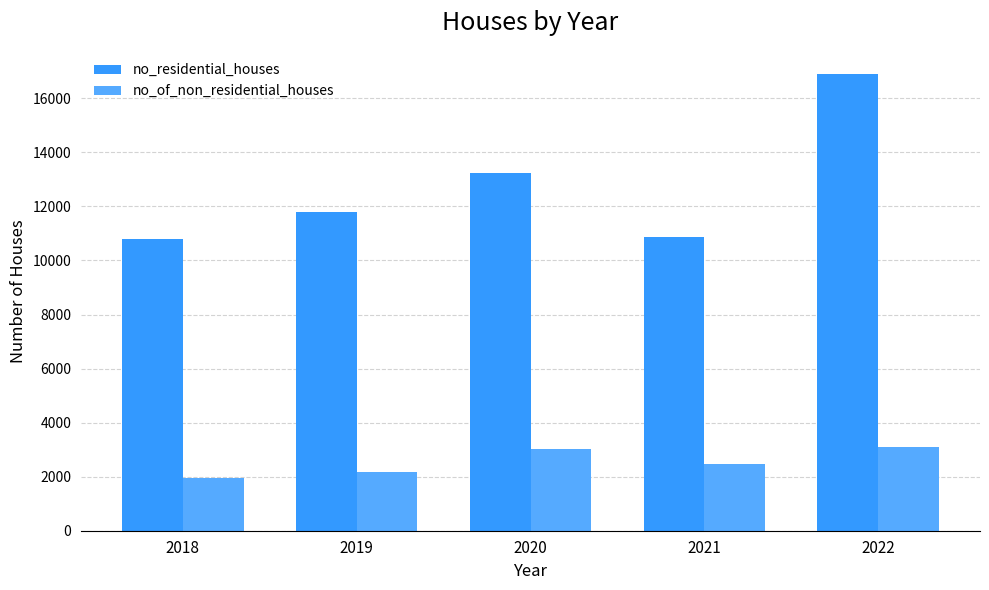

Reading left to right, list all the values displayed in this chart.

no_residential_houses: 2018=10785	2019=11802	2020=13221	2021=10863	2022=16910
no_of_non_residential_houses: 2018=1940	2019=2174	2020=3027	2021=2487	2022=3115